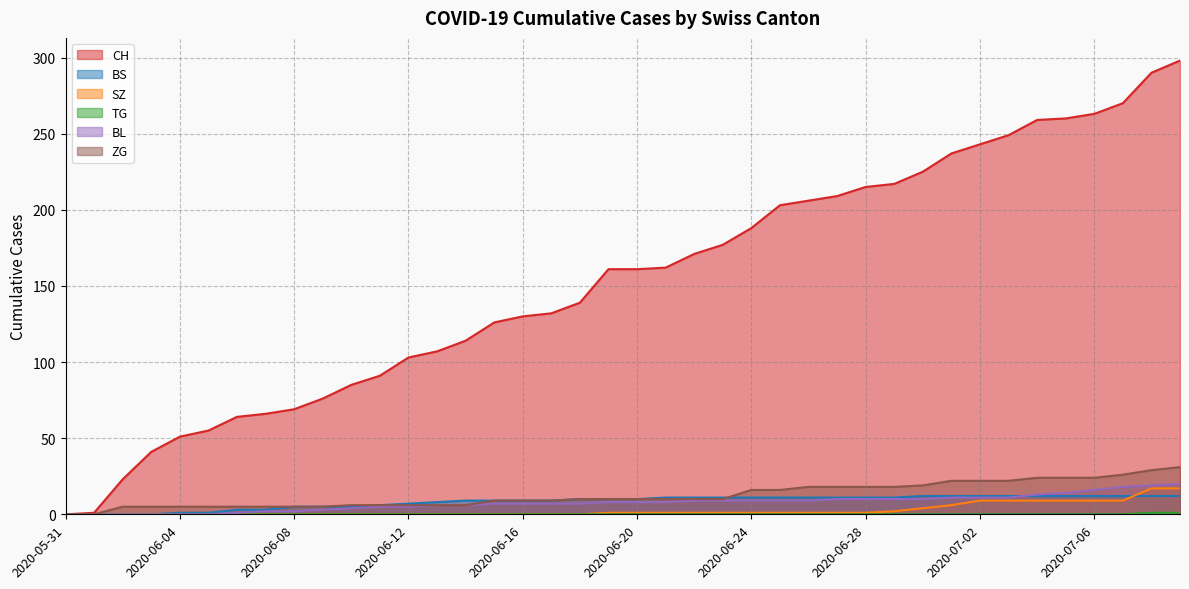

What is the label of the 5th point from the right?

2020-07-05